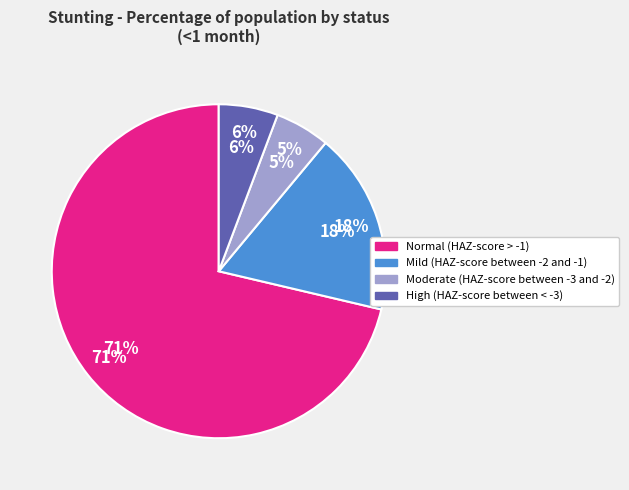

Between Mild (HAZ-score between -2 and -1) and High (HAZ-score between < -3), which is larger?

Mild (HAZ-score between -2 and -1)